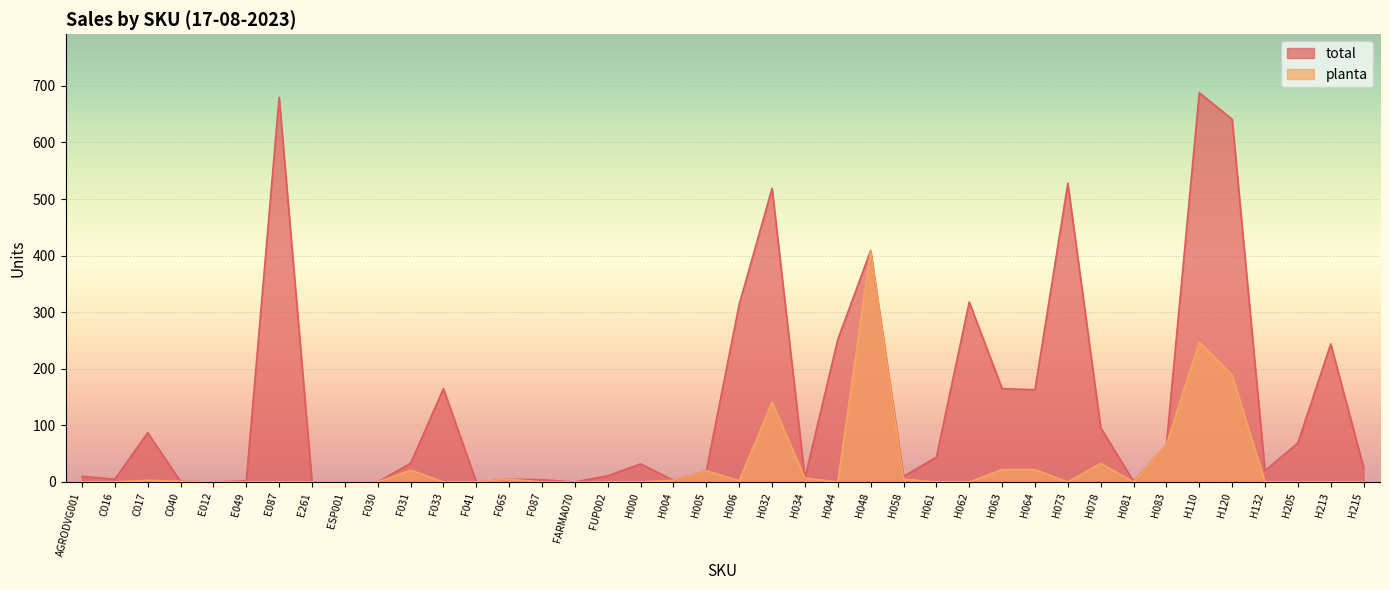

True or false: planta has a value of 361 at H110.

False